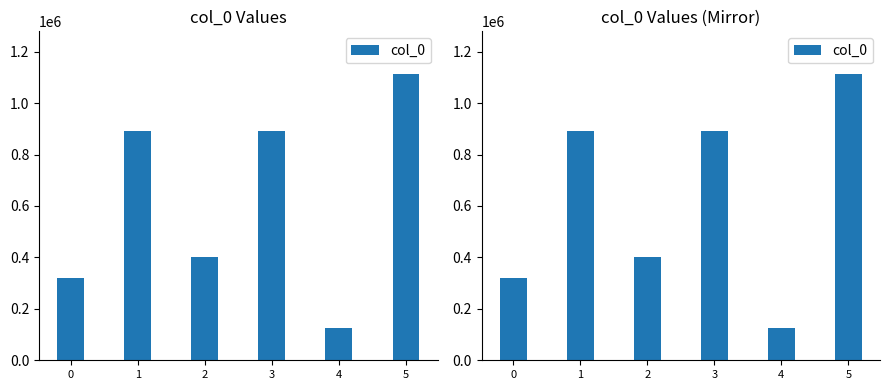

Reading right to left, list all the values displayed in this chart.

1112141	125216	892253	400517	892254	318445